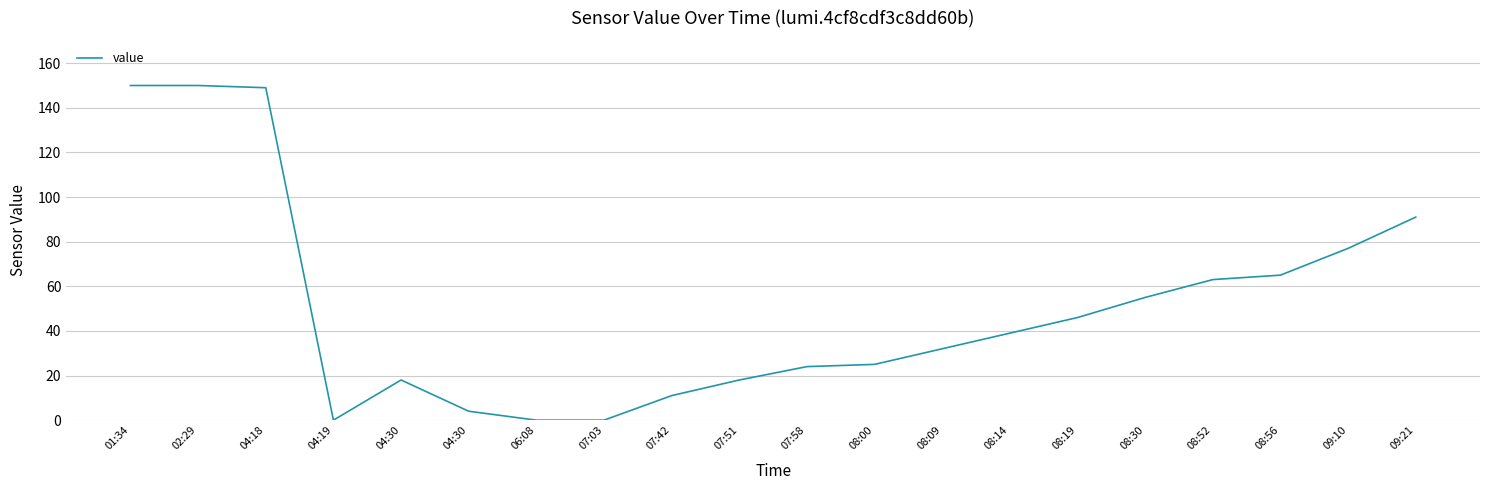

What is the sum of the values at 04:30 and 07:42?

29